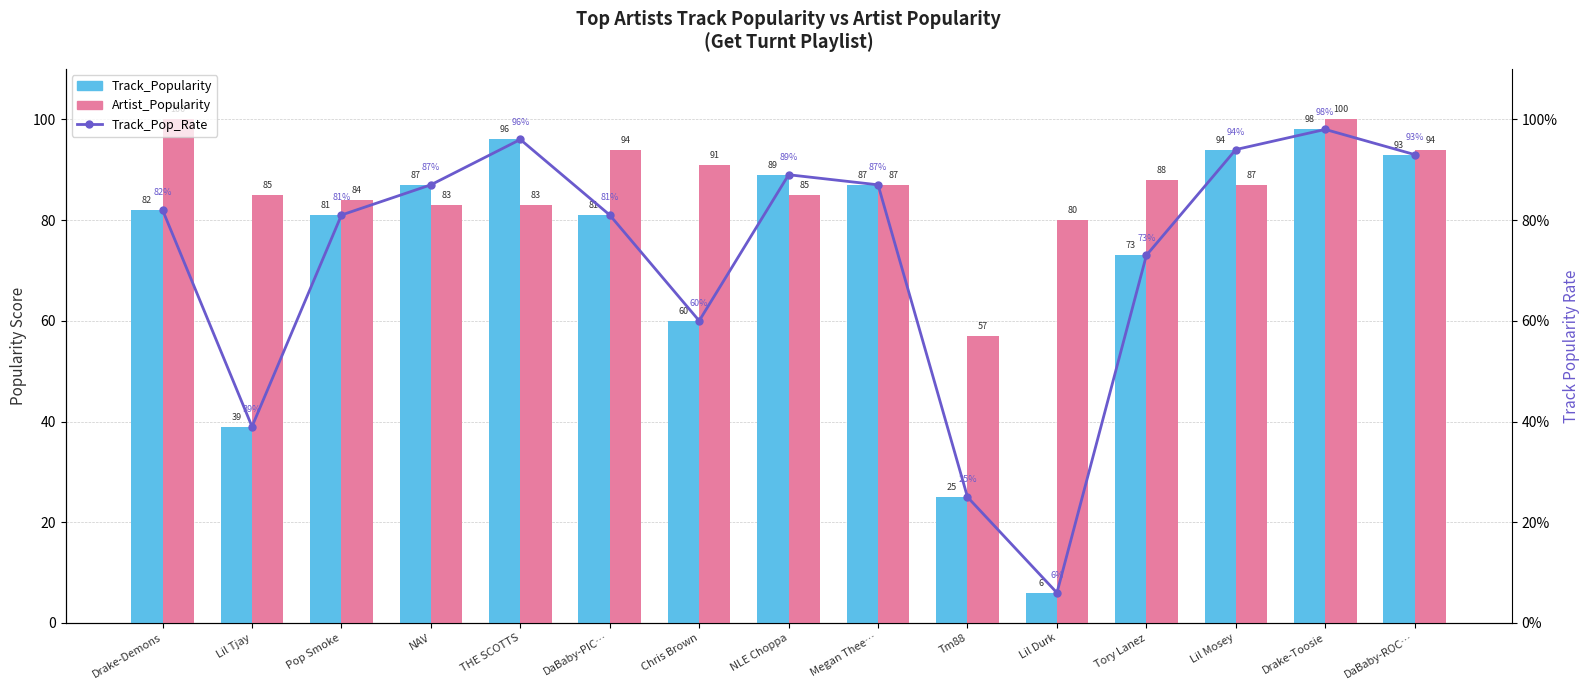

What is the difference between the Track_Pop_Rate values at DaBaby-ROC… and Tm88?

0.7